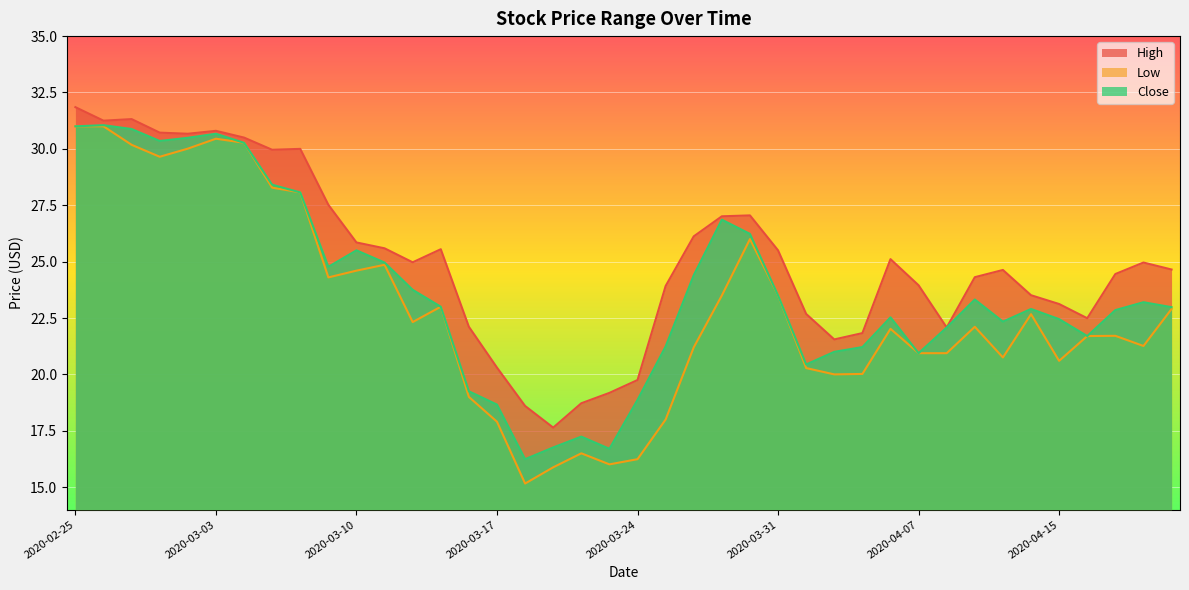

What position from the right is 2020-04-15?

5